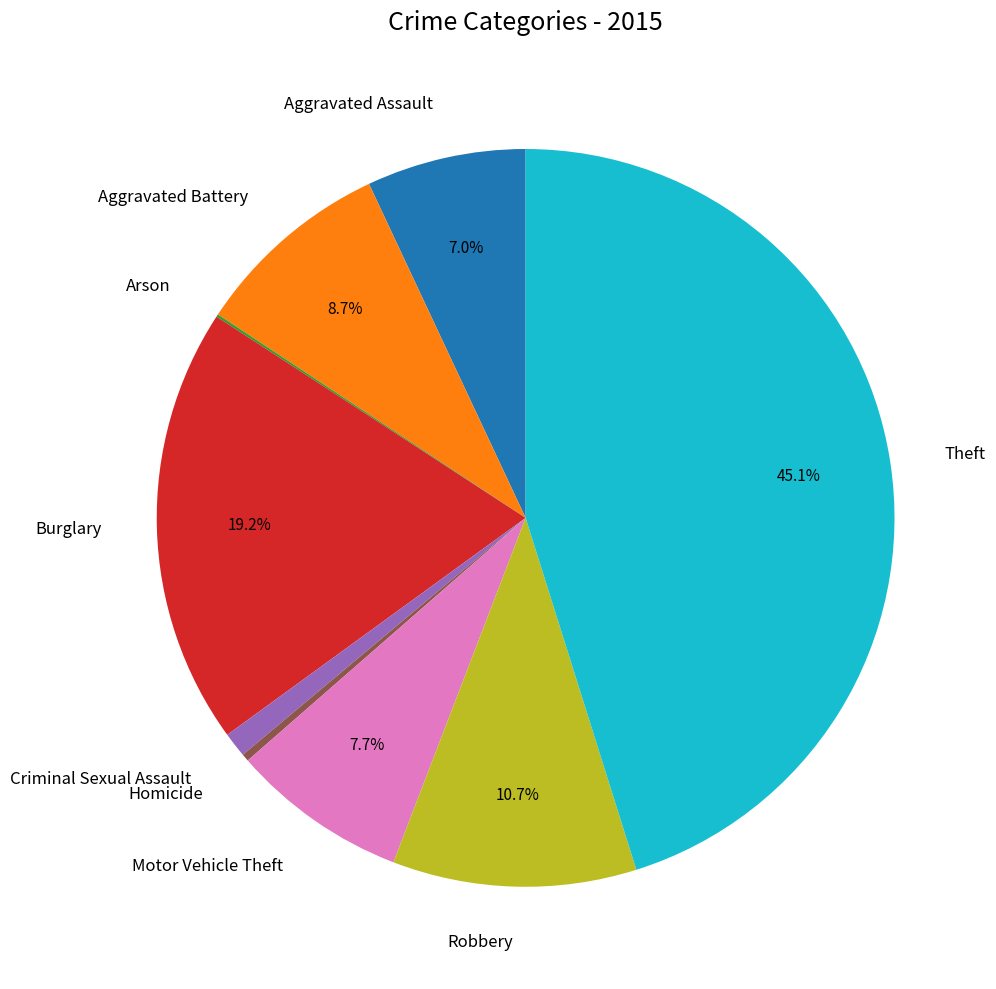

What percentage do Robbery and Aggravated Assault together represent?

17.7%